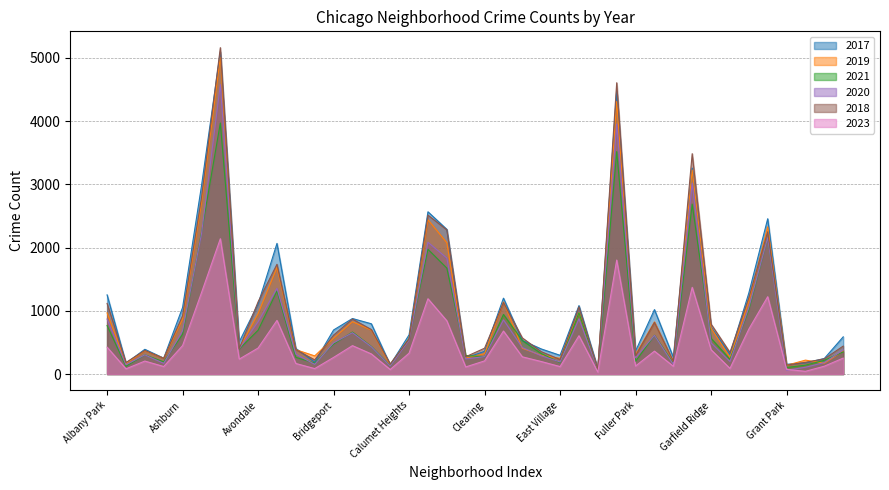

Reading left to right, list all the values displayed in this chart.

2017: Albany Park=1252	Andersonville=171	Archer Heights=391	Armour Square=251	Ashburn=1053	Auburn Gresham=2973	Austin=5095	Avalon Park=509	Avondale=1107	Belmont Cragin=2066	Beverly=404	Boystown=188	Bridgeport=697	Brighton Park=878	Bucktown=795	Burnside=145	Calumet Heights=620	Chatham=2566	Chicago Lawn=2288	Chinatown=253	Clearing=360	Douglas=1200	Dunning=531	East Side=397	East Village=296	Edgewater=1082	Edison Park=87	Englewood=4472	Fuller Park=365	Gage Park=1019	Galewood=265	Garfield Park=3257	Garfield Ridge=742	Gold Coast=311	Grand Boulevard=1281	Grand Crossing=2456	Grant Park=154	Greektown=176	Hegewisch=246	Hermosa=588
2019: Albany Park=968	Andersonville=166	Archer Heights=368	Armour Square=249	Ashburn=872	Auburn Gresham=2701	Austin=5008	Avalon Park=405	Avondale=957	Belmont Cragin=1687	Beverly=385	Boystown=287	Bridgeport=568	Brighton Park=828	Bucktown=694	Burnside=142	Calumet Heights=561	Chatham=2441	Chicago Lawn=2076	Chinatown=253	Clearing=322	Douglas=1140	Dunning=407	East Side=298	East Village=248	Edgewater=972	Edison Park=77	Englewood=4310	Fuller Park=308	Gage Park=825	Galewood=189	Garfield Park=3226	Garfield Ridge=728	Gold Coast=261	Grand Boulevard=1153	Grand Crossing=2328	Grant Park=138	Greektown=220	Hegewisch=171	Hermosa=365
2021: Albany Park=767	Andersonville=123	Archer Heights=303	Armour Square=193	Ashburn=629	Auburn Gresham=2237	Austin=3971	Avalon Park=395	Avondale=692	Belmont Cragin=1312	Beverly=264	Boystown=173	Bridgeport=474	Brighton Park=664	Bucktown=435	Burnside=130	Calumet Heights=559	Chatham=1973	Chicago Lawn=1675	Chinatown=293	Clearing=274	Douglas=943	Dunning=530	East Side=325	East Village=180	Edgewater=970	Edison Park=62	Englewood=3518	Fuller Park=200	Gage Park=613	Galewood=170	Garfield Park=2688	Garfield Ridge=565	Gold Coast=233	Grand Boulevard=1015	Grand Crossing=2160	Grant Park=104	Greektown=140	Hegewisch=217	Hermosa=350
2020: Albany Park=870	Andersonville=147	Archer Heights=303	Armour Square=169	Ashburn=686	Auburn Gresham=2213	Austin=4578	Avalon Park=400	Avondale=826	Belmont Cragin=1357	Beverly=315	Boystown=153	Bridgeport=493	Brighton Park=654	Bucktown=431	Burnside=126	Calumet Heights=538	Chatham=2084	Chicago Lawn=1834	Chinatown=239	Clearing=276	Douglas=857	Dunning=419	East Side=290	East Village=191	Edgewater=873	Edison Park=75	Englewood=3952	Fuller Park=259	Gage Park=612	Galewood=154	Garfield Park=3018	Garfield Ridge=493	Gold Coast=198	Grand Boulevard=1052	Grand Crossing=2158	Grant Park=60	Greektown=107	Hegewisch=181	Hermosa=382
2018: Albany Park=1117	Andersonville=183	Archer Heights=374	Armour Square=248	Ashburn=924	Auburn Gresham=2787	Austin=5162	Avalon Park=401	Avondale=1142	Belmont Cragin=1736	Beverly=386	Boystown=224	Bridgeport=616	Brighton Park=869	Bucktown=704	Burnside=160	Calumet Heights=554	Chatham=2513	Chicago Lawn=2281	Chinatown=273	Clearing=409	Douglas=1131	Dunning=571	East Side=354	East Village=230	Edgewater=1064	Edison Park=75	Englewood=4607	Fuller Park=289	Gage Park=816	Galewood=201	Garfield Park=3485	Garfield Ridge=790	Gold Coast=342	Grand Boulevard=1205	Grand Crossing=2250	Grant Park=141	Greektown=185	Hegewisch=240	Hermosa=442
2023: Albany Park=425	Andersonville=82	Archer Heights=205	Armour Square=119	Ashburn=450	Auburn Gresham=1285	Austin=2140	Avalon Park=236	Avondale=411	Belmont Cragin=848	Beverly=167	Boystown=86	Bridgeport=263	Brighton Park=449	Bucktown=318	Burnside=71	Calumet Heights=330	Chatham=1191	Chicago Lawn=842	Chinatown=112	Clearing=208	Douglas=680	Dunning=272	East Side=198	East Village=118	Edgewater=606	Edison Park=31	Englewood=1803	Fuller Park=127	Gage Park=362	Galewood=123	Garfield Park=1371	Garfield Ridge=384	Gold Coast=89	Grand Boulevard=710	Grand Crossing=1223	Grant Park=74	Greektown=43	Hegewisch=124	Hermosa=252